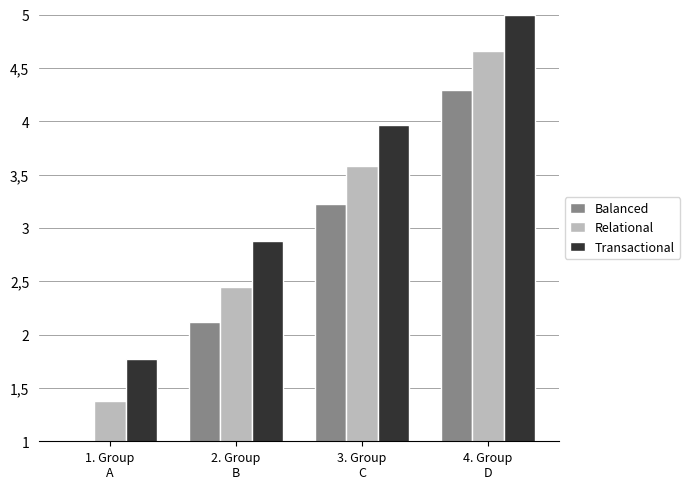

What is the total value across all series at 4. Group
D?

13.9